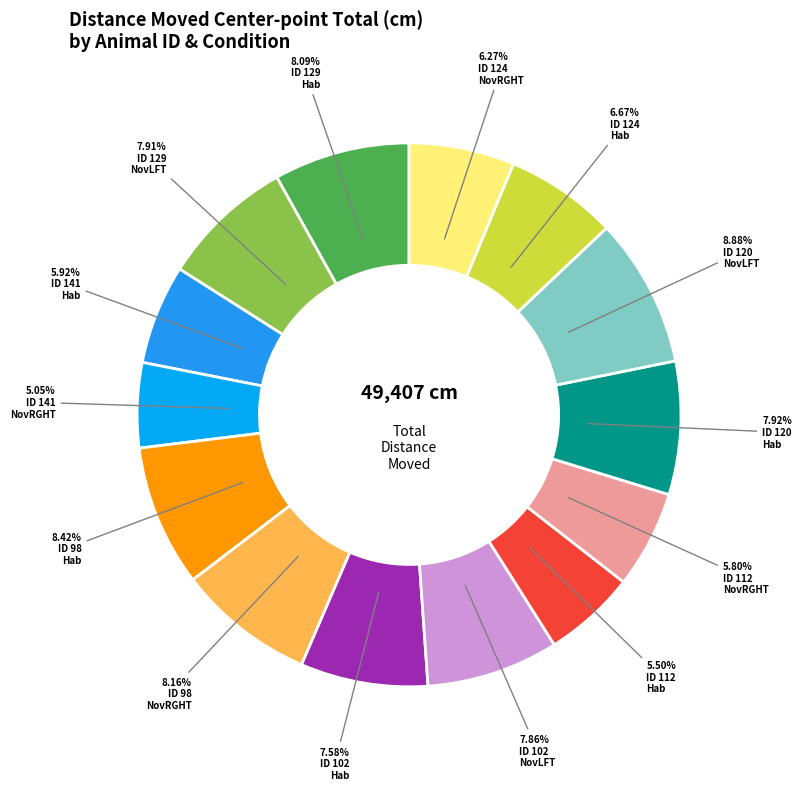

Which category has the smallest portion of the pie?

ID 141
NovRGHT